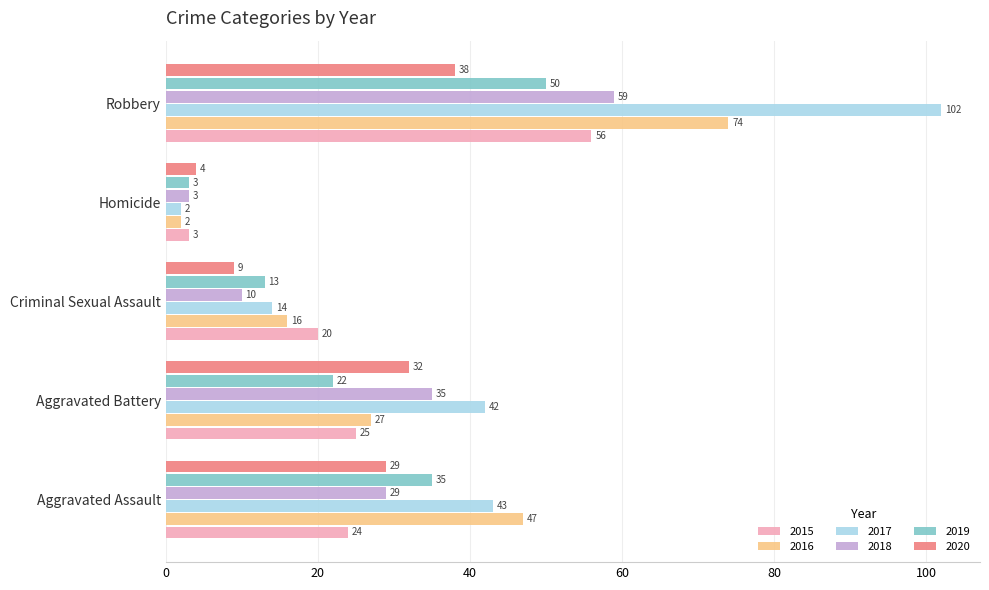

List the labels in order of 2020 value, smallest first.

Homicide, Criminal Sexual Assault, Aggravated Assault, Aggravated Battery, Robbery